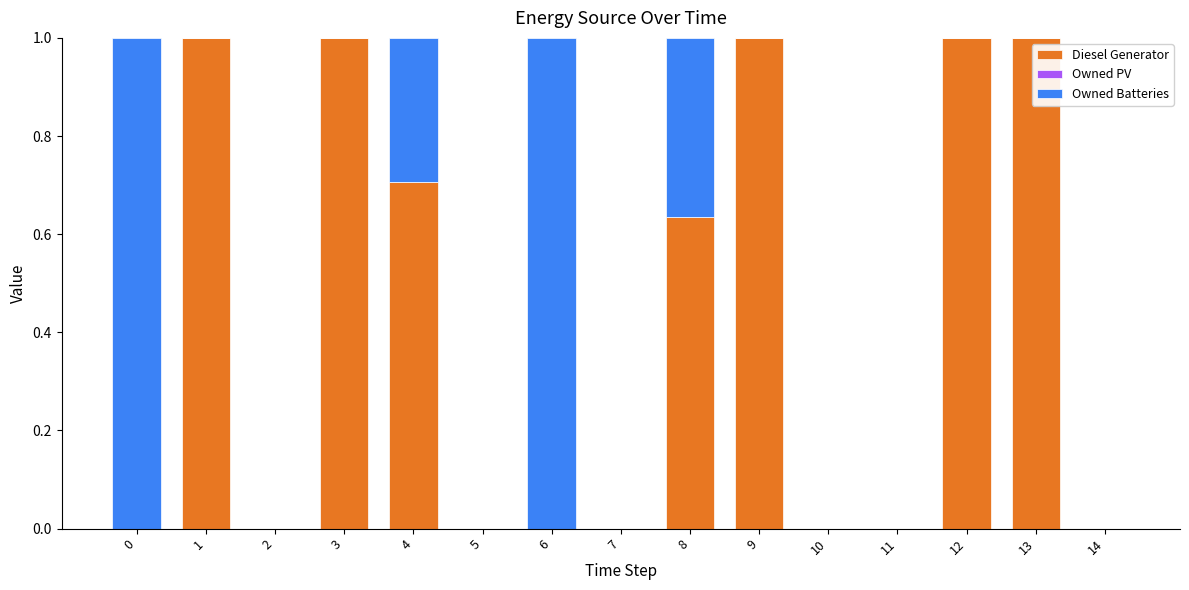

What is the sum of all Diesel Generator values?

6.3